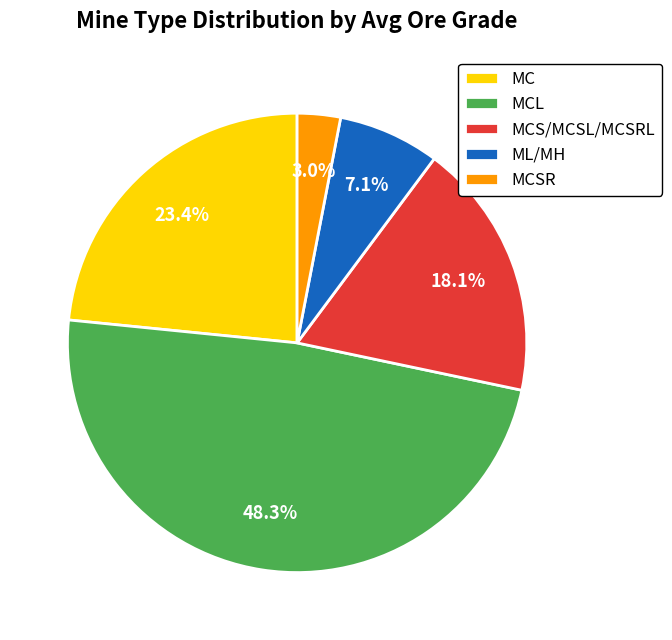

How many slices are in this pie chart?

5